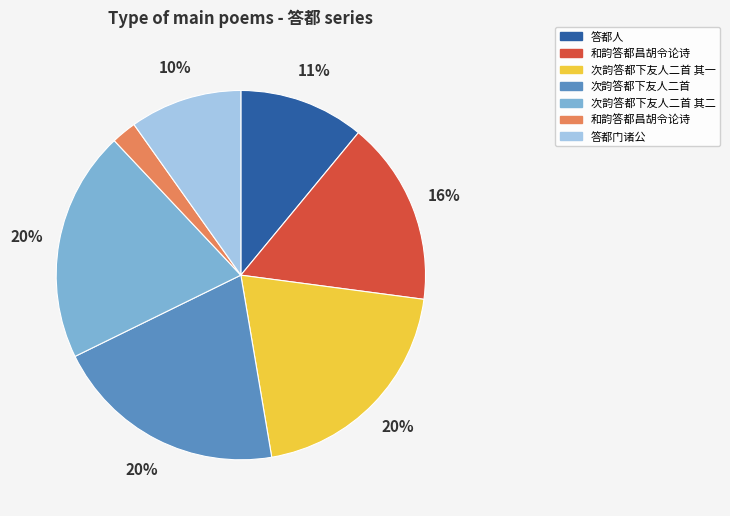

To the nearest percent, what is the difference between the largest and smallest slice percentages?

18%